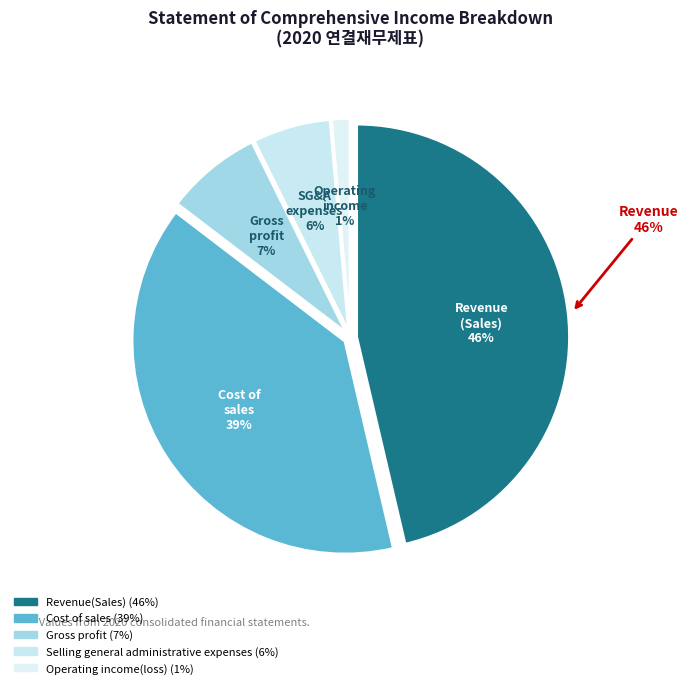

How much of the chart is everything except Operating income(loss)?

98.6%